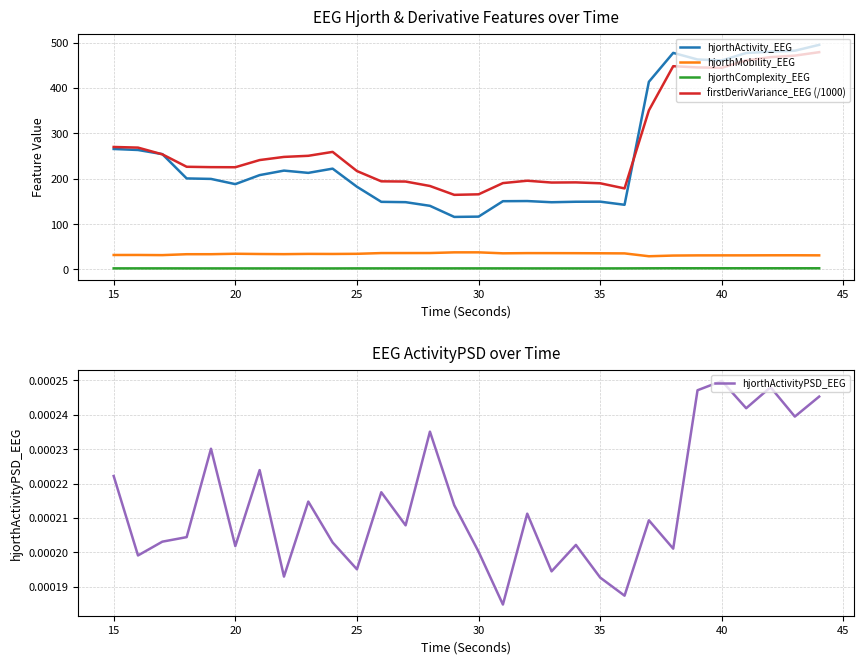

What are all the series names shown in the legend?

hjorthActivity_EEG, hjorthMobility_EEG, hjorthComplexity_EEG, firstDerivVariance_EEG (/1000), hjorthActivityPSD_EEG